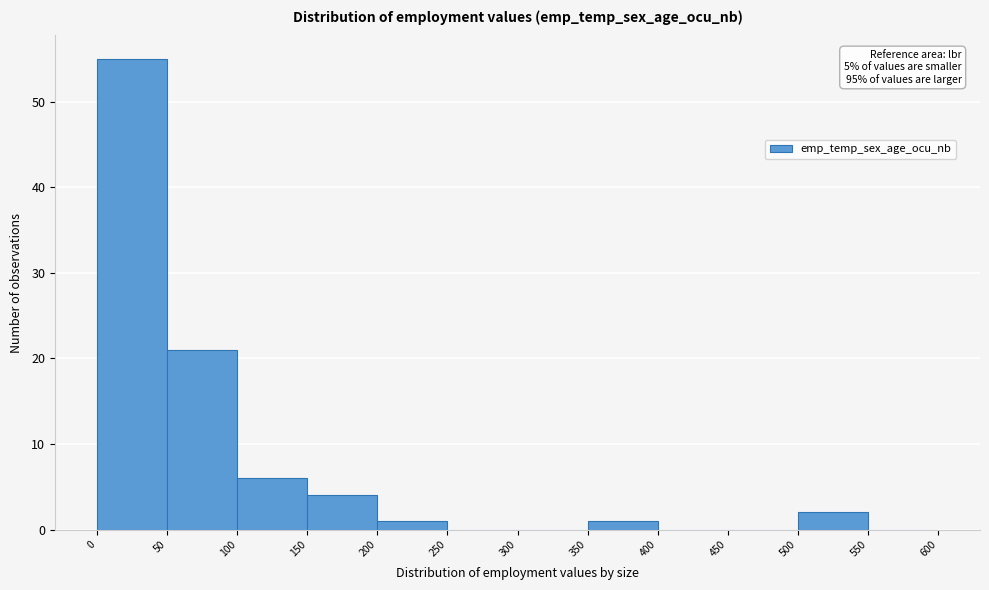

Over which range of the x-axis is the bar tallest?

0 to 50